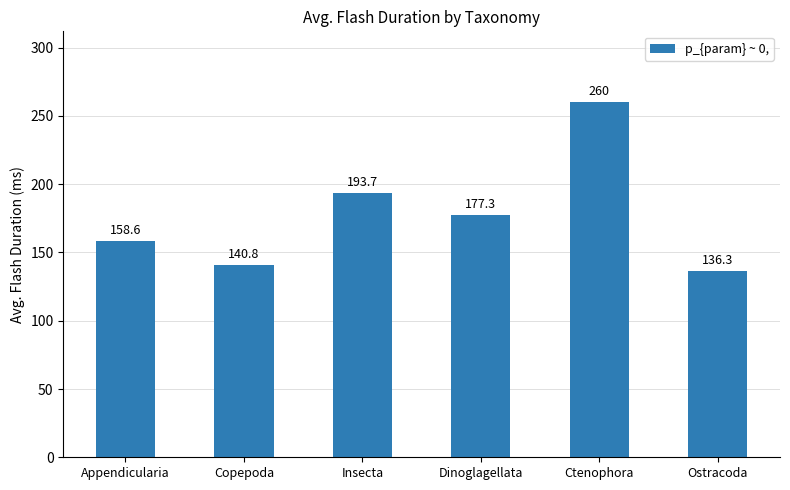

What is the label of the 5th bar from the left?

Ctenophora